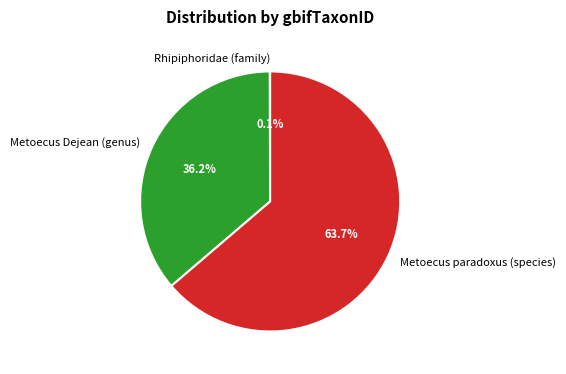

What is the ratio of the value at Metoecus paradoxus (species) to the value at Metoecus Dejean (genus)?

1.8